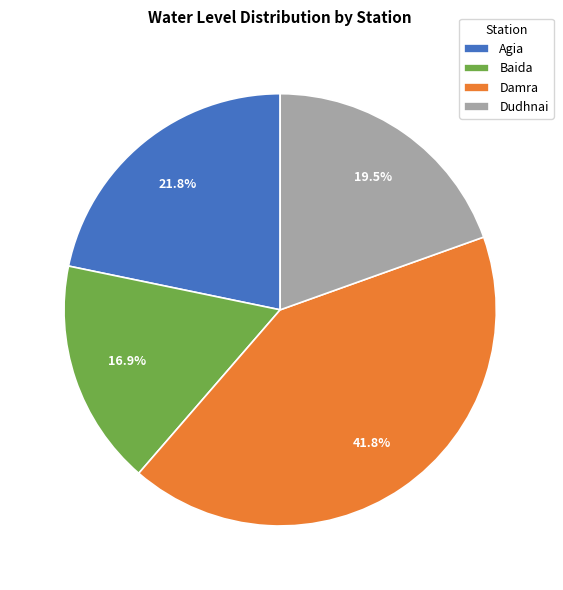

How many segments does this pie chart have?

4